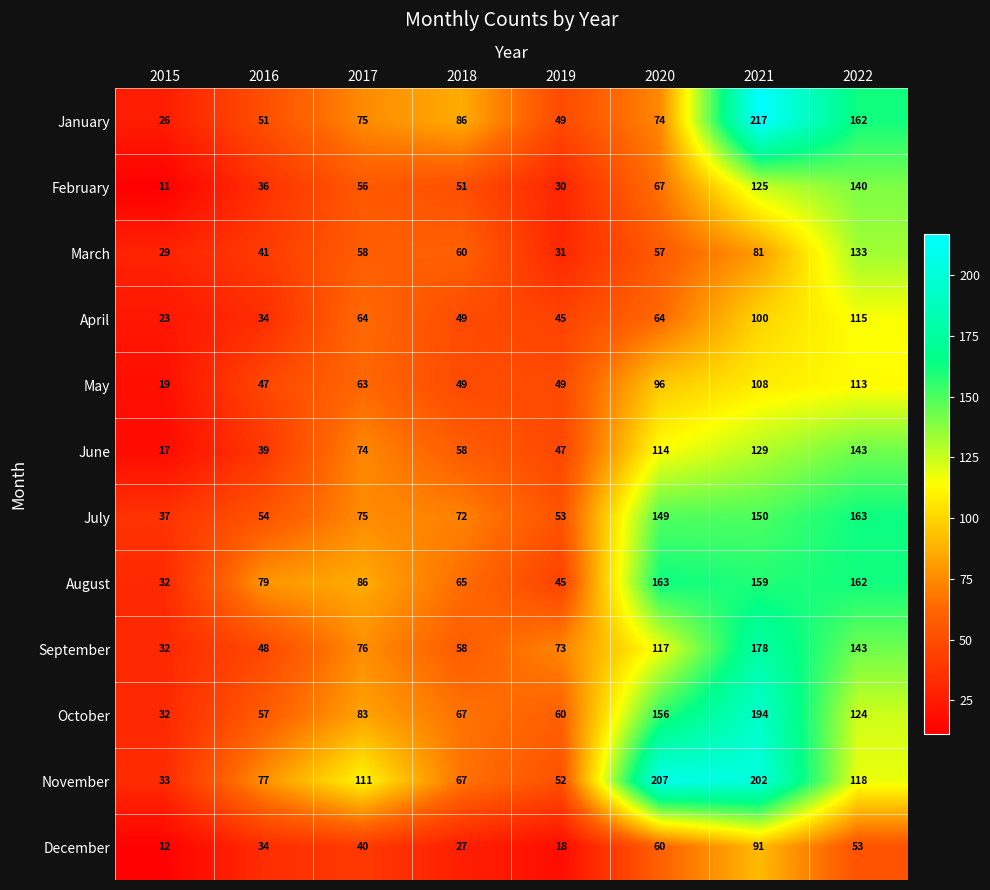

True or false: August has a value of 163 at 2020.

True